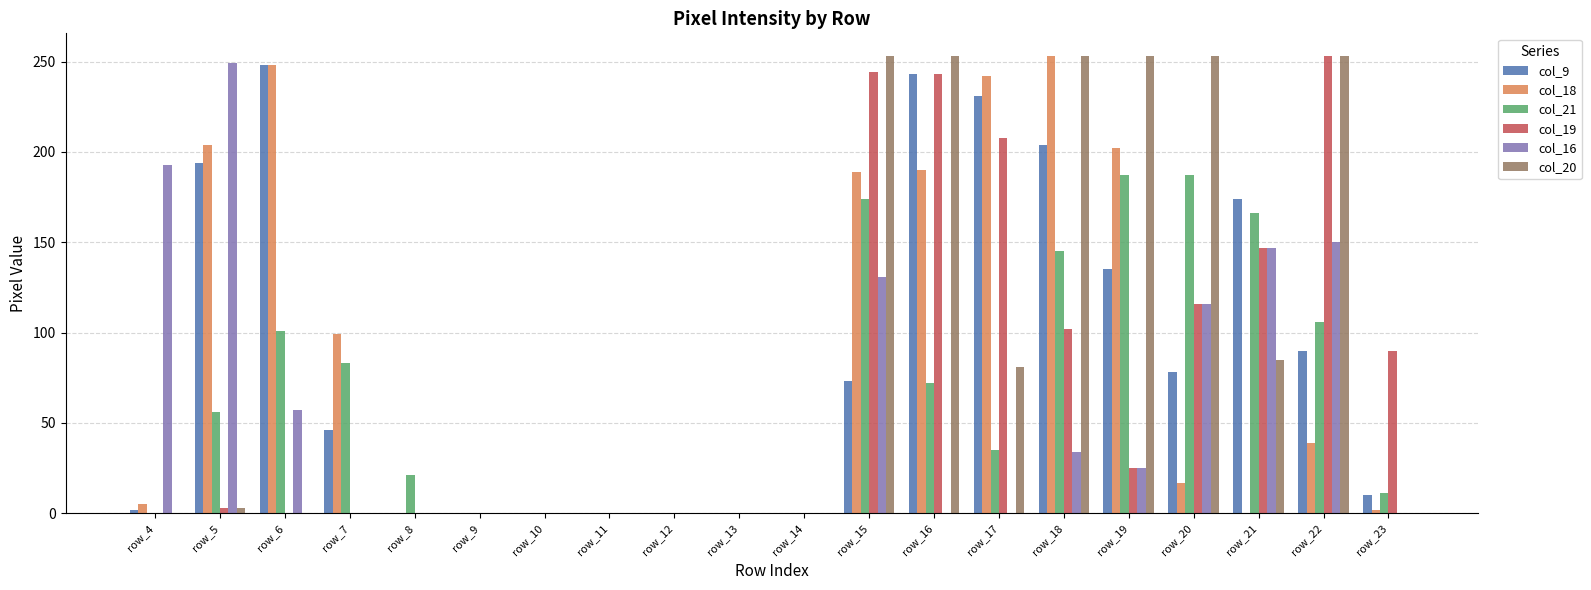

Is it true that col_21 equals 187 at row_19?

True